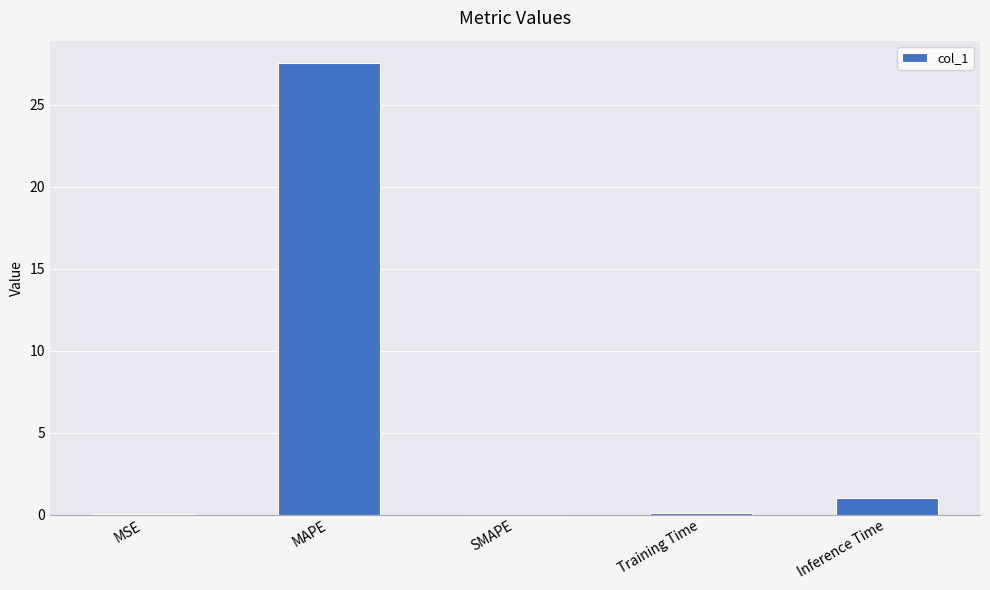

Is it true that the value at Training Time is 0.1?

True